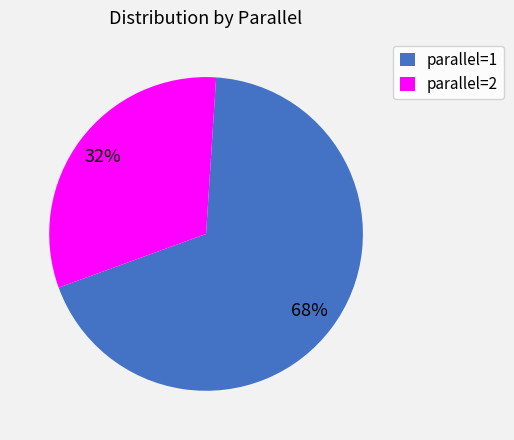

Combined, do parallel=1 and parallel=2 account for over 50%?

Yes